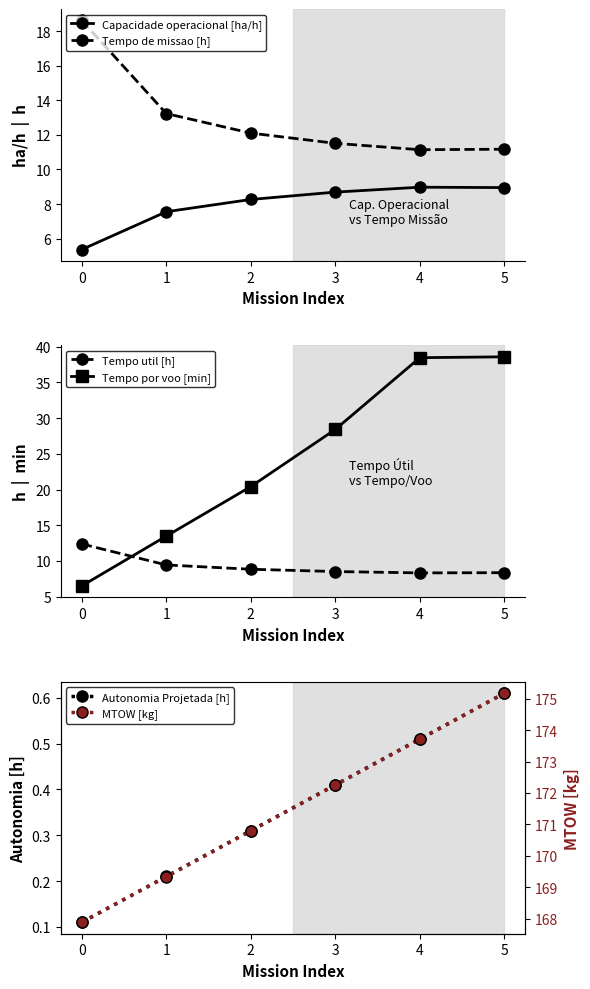

Is the value of MTOW [kg] at 0 greater than the value of Capacidade operacional [ha/h] at 2?

Yes